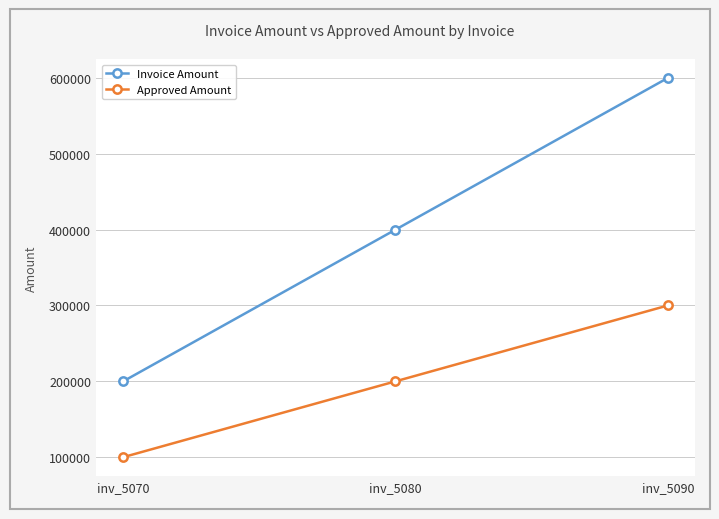

What is the maximum value for Approved Amount?

300000